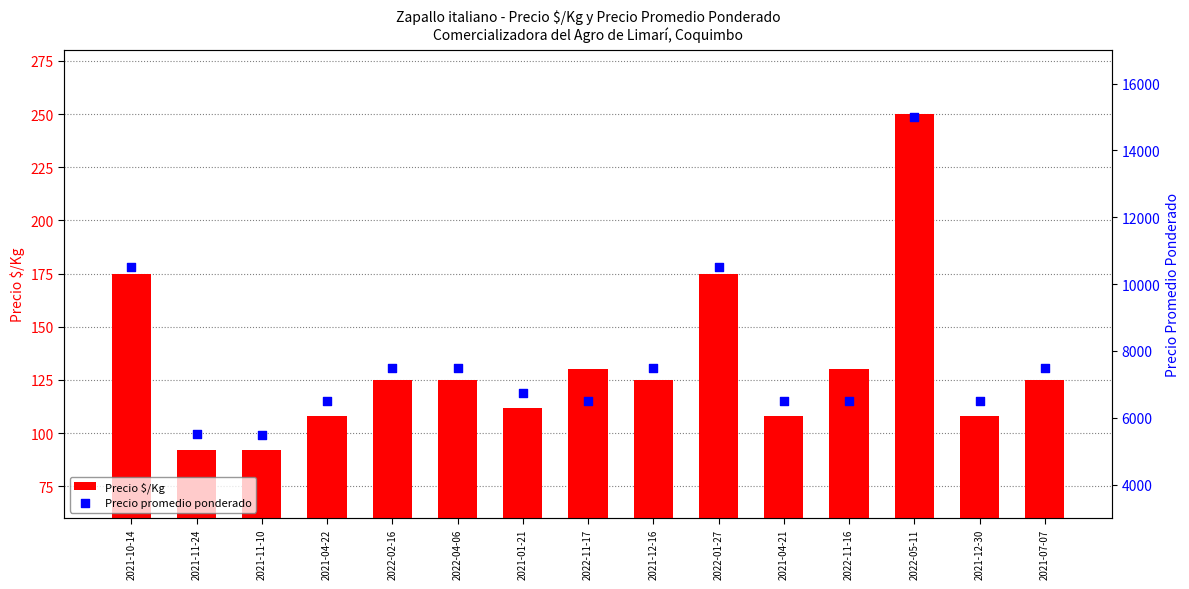

At how many categories does at least one series exceed 13619?

1